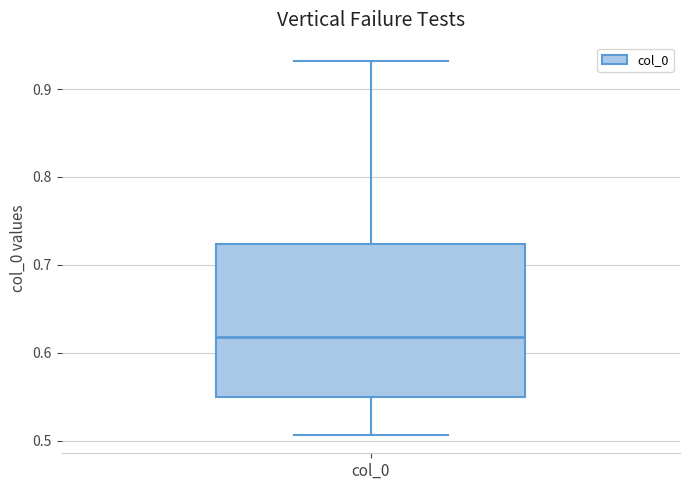

Read this box plot against the y-axis: the position of the median line, the range covered by the box, and the ends of both whiskers. The values are not printed on the chart, so give them approximately, as read against the axis.

median 0.62, box 0.55 to 0.72, whiskers 0.51 to 0.93